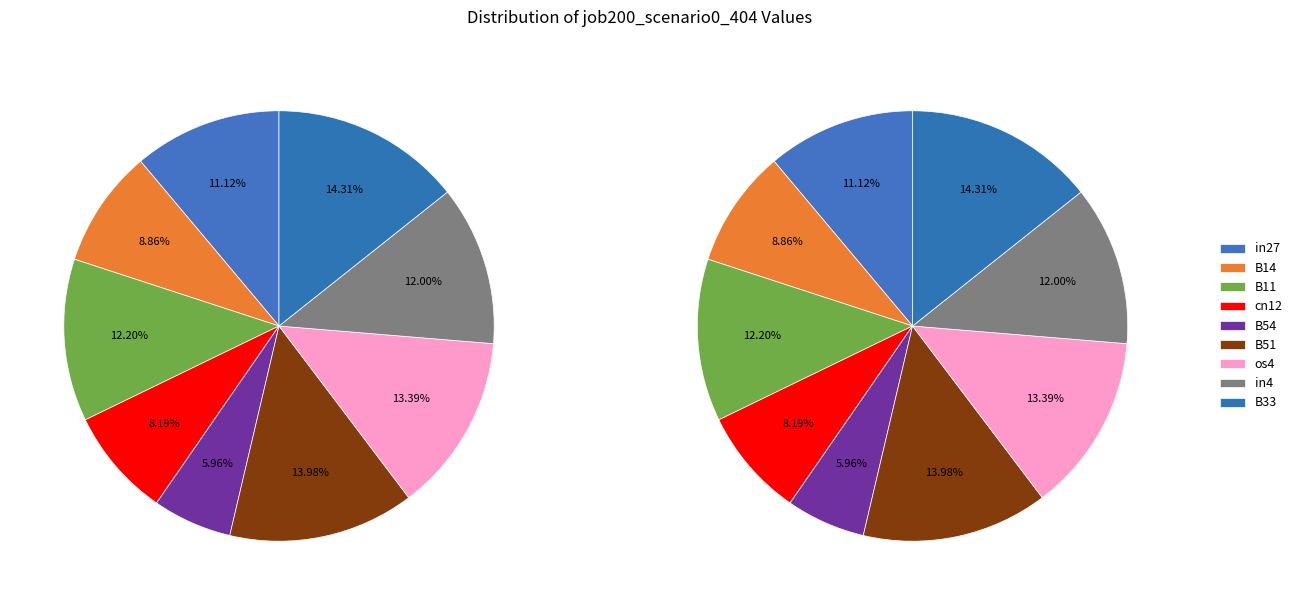

What is the change in value from B14 to B51?

+0.2